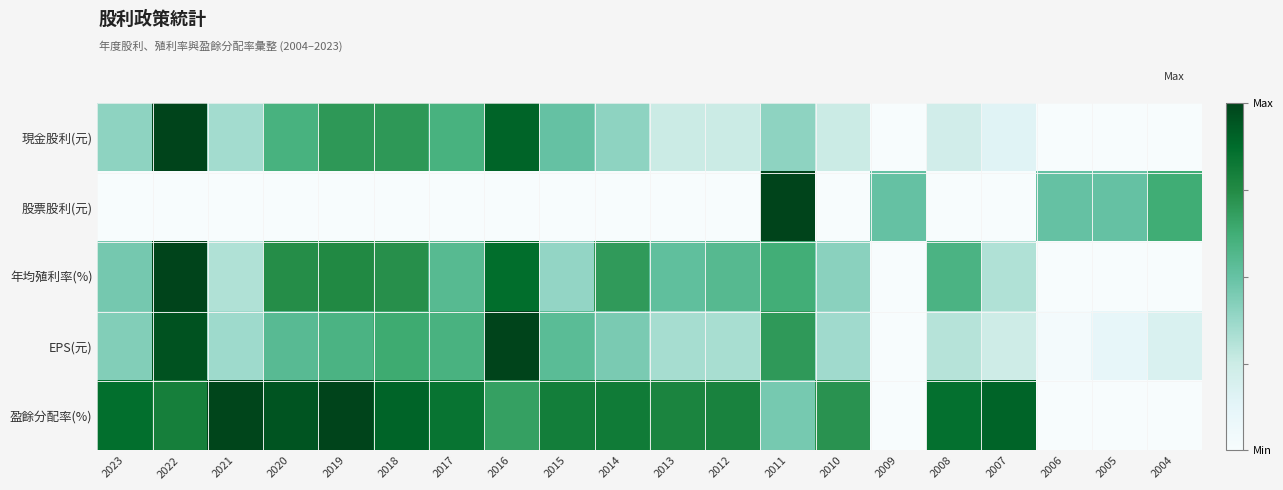

At how many categories does at least one series exceed 0?

20